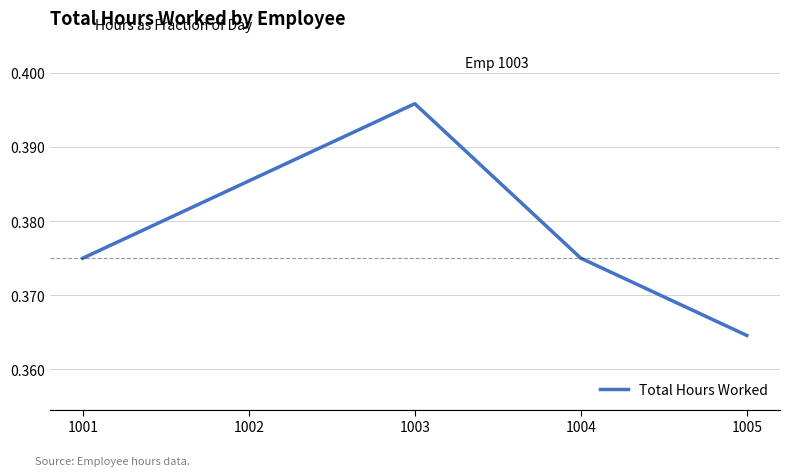

True or false: there are more than 0 points higher than both neighbors.

True